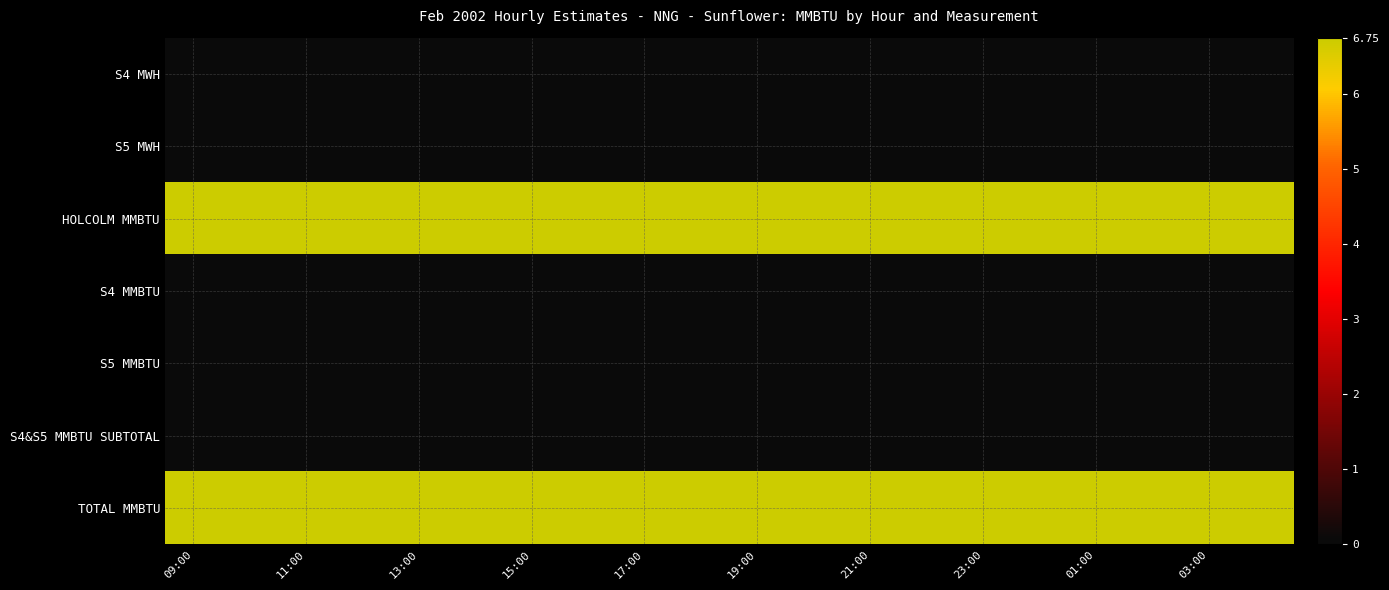

Which label corresponds to the smallest value in the chart?

09:00